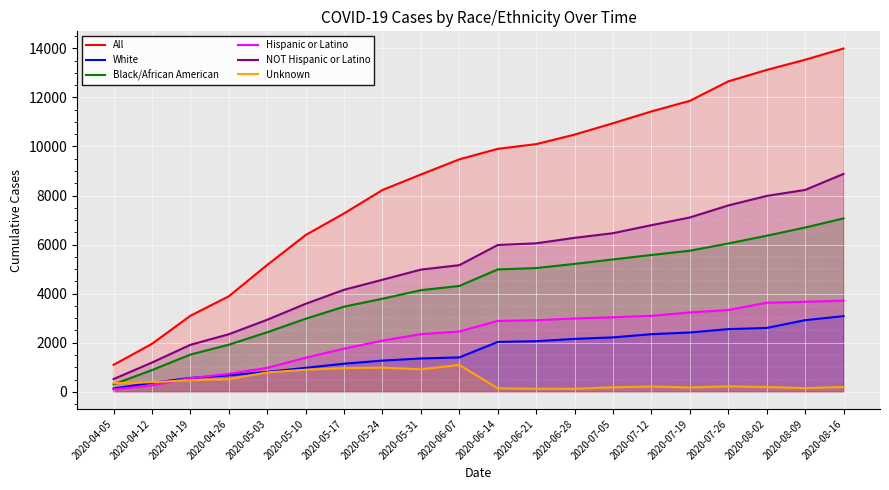

Reading left to right, what are all the values shown in this chart?

All: 1097	1955	3098	3892	5170	6389	7270	8225	8857	9474	9903	10094	10482	10946	11427	11858	12653	13118	13534	13992
White: 135	365	565	670	810	977	1145	1271	1358	1401	2031	2063	2156	2217	2348	2417	2554	2602	2919	3083
Black/African American: 303	884	1517	1919	2426	2977	3470	3792	4142	4313	4988	5043	5213	5395	5576	5750	6044	6360	6695	7066
Hispanic or Latino: 98	263	555	730	976	1389	1758	2086	2349	2460	2888	2918	2989	3037	3096	3234	3334	3629	3668	3715
NOT Hispanic or Latino: 517	1191	1914	2345	2936	3586	4158	4566	4980	5161	5982	6052	6275	6464	6791	7105	7595	7983	8227	8879
Unknown: 349	391	470	517	789	899	964	983	916	1095	141	125	120	183	214	178	222	193	150	195